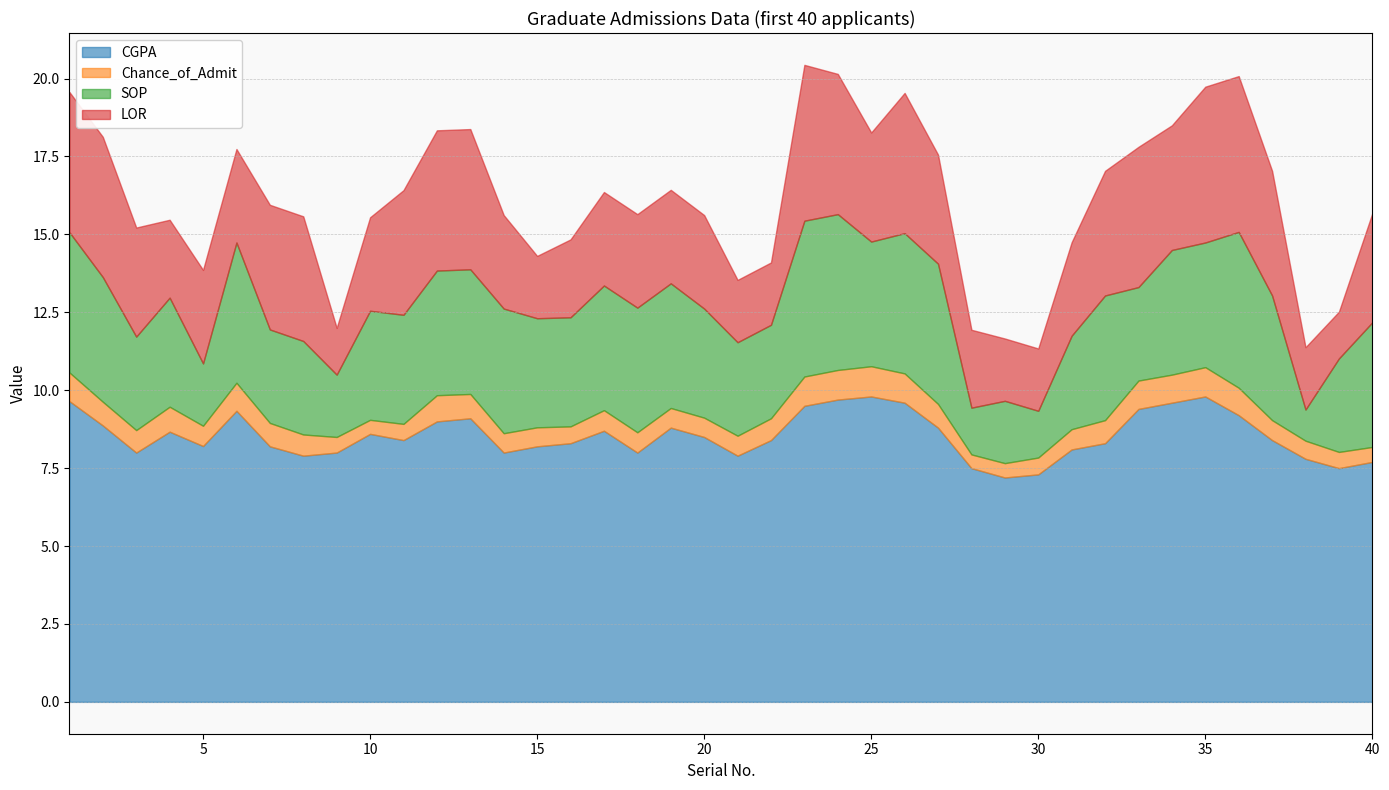

The value of Chance_of_Admit at 29 is 0.2. True or false?

False